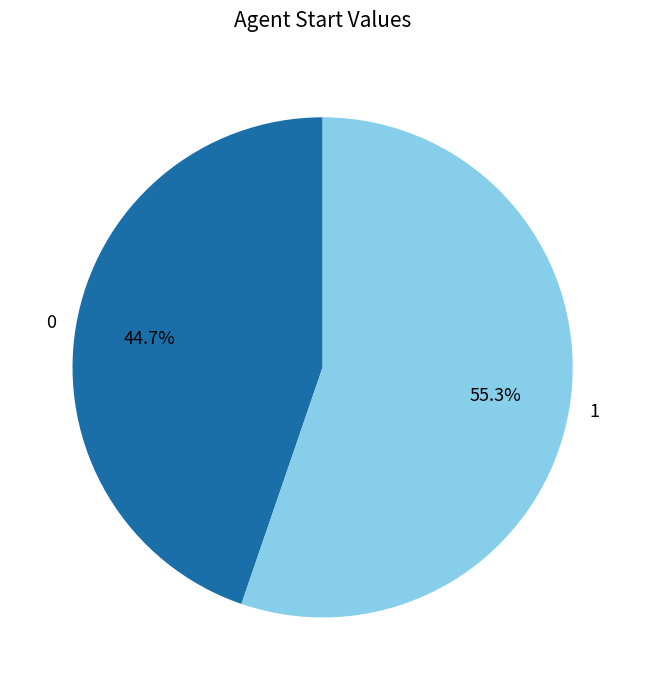

Rank the categories by value from highest to lowest.

1, 0